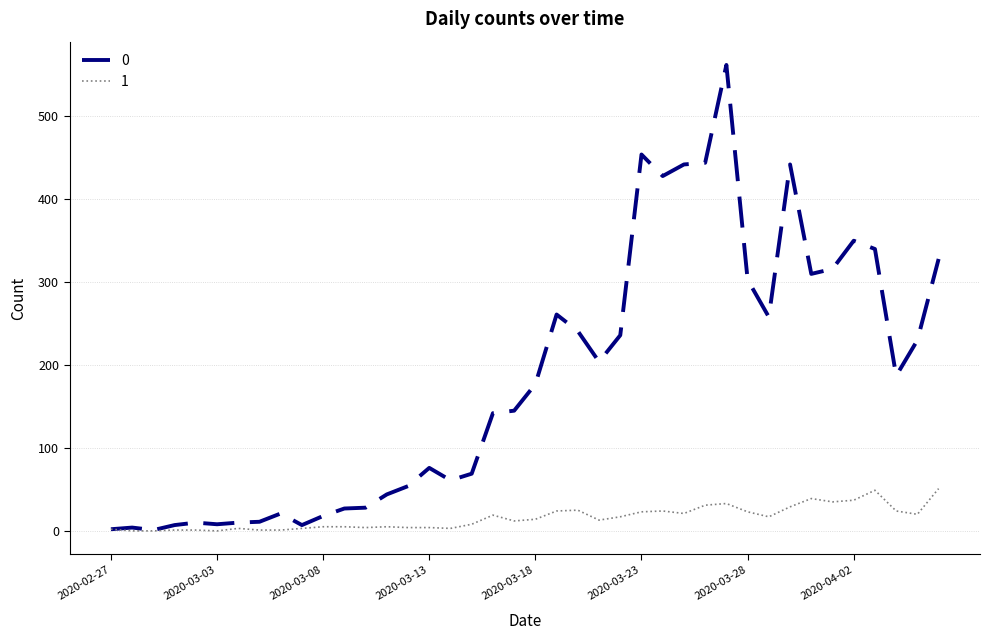

Rank the series by their average value, from highest to lowest.

0, 1